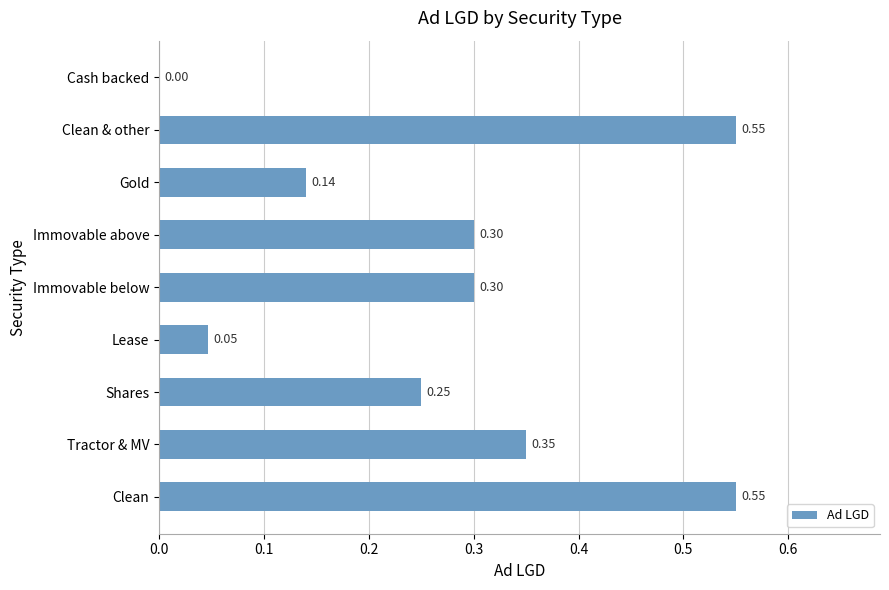

Between Tractor & MV and Gold, which is larger?

Tractor & MV